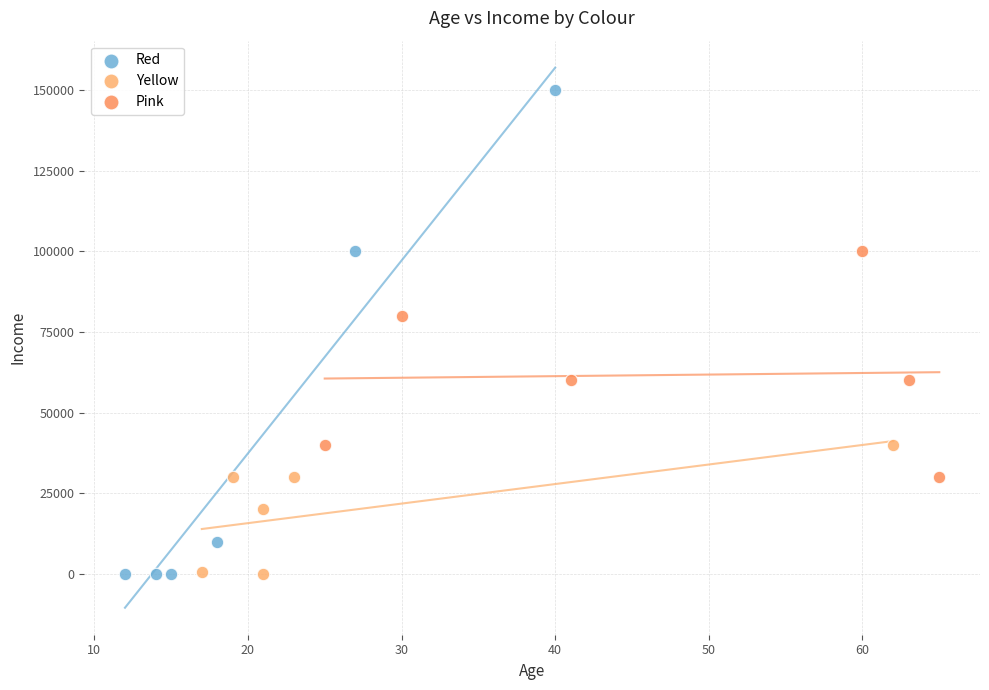

Which series has the widest spread of Y values?

Red